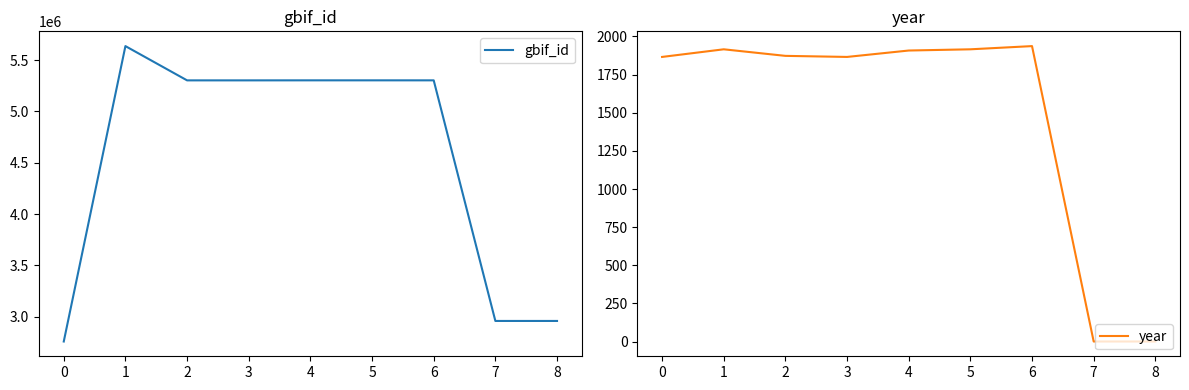

True or false: gbif_id and year intersect in this chart.

False